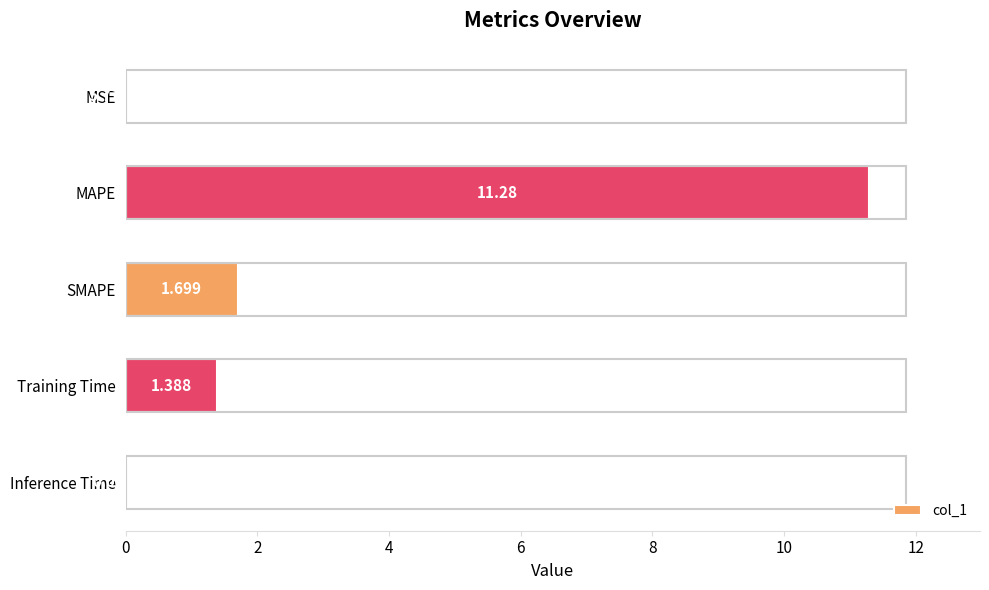

How many data points are above 1?

3